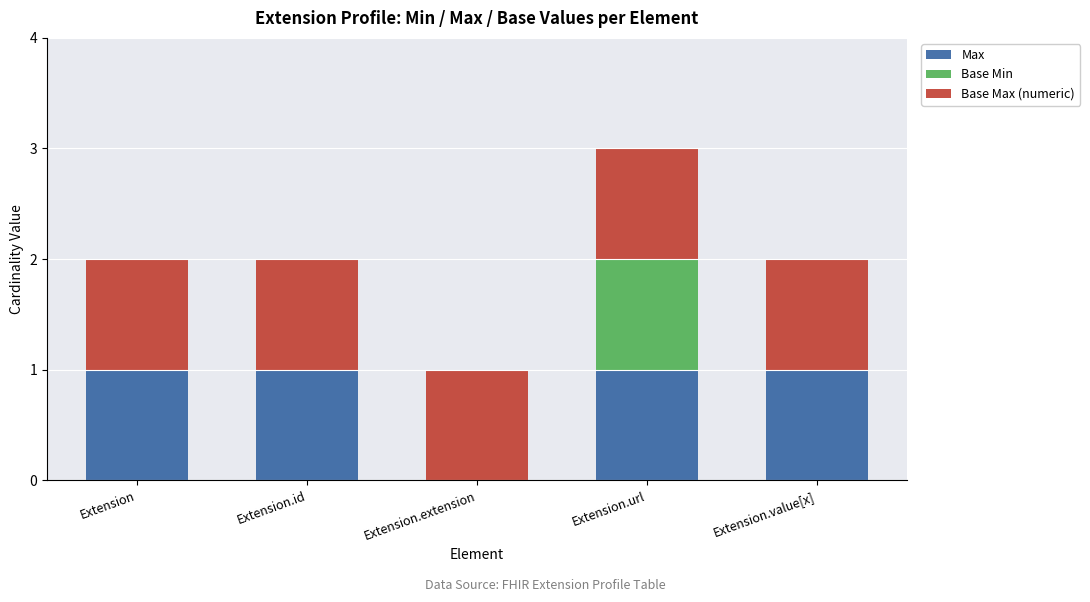

What is the total value across all series at Extension.url?

3